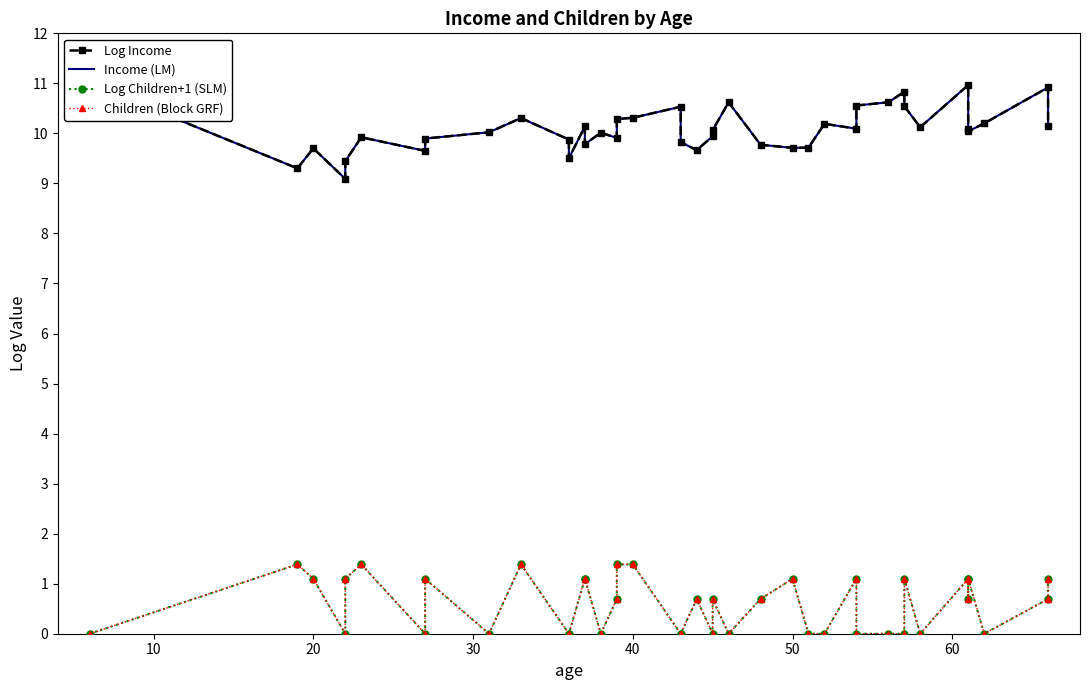

At how many categories does at least one series exceed 7?

40